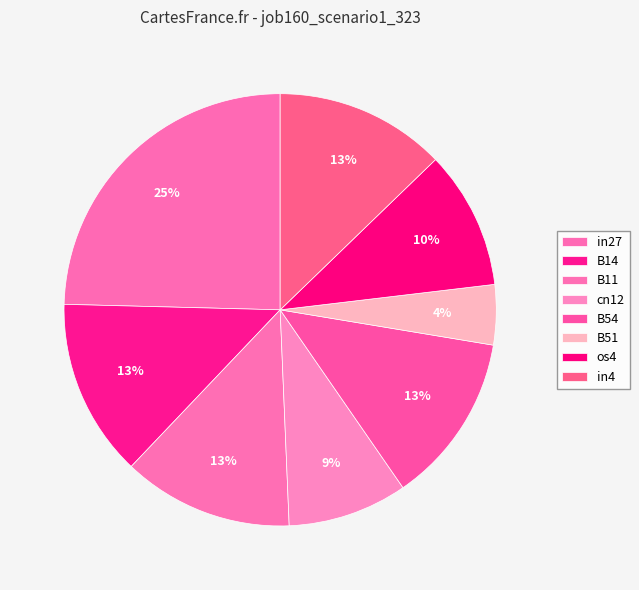

What is the largest slice in the pie chart?

in27